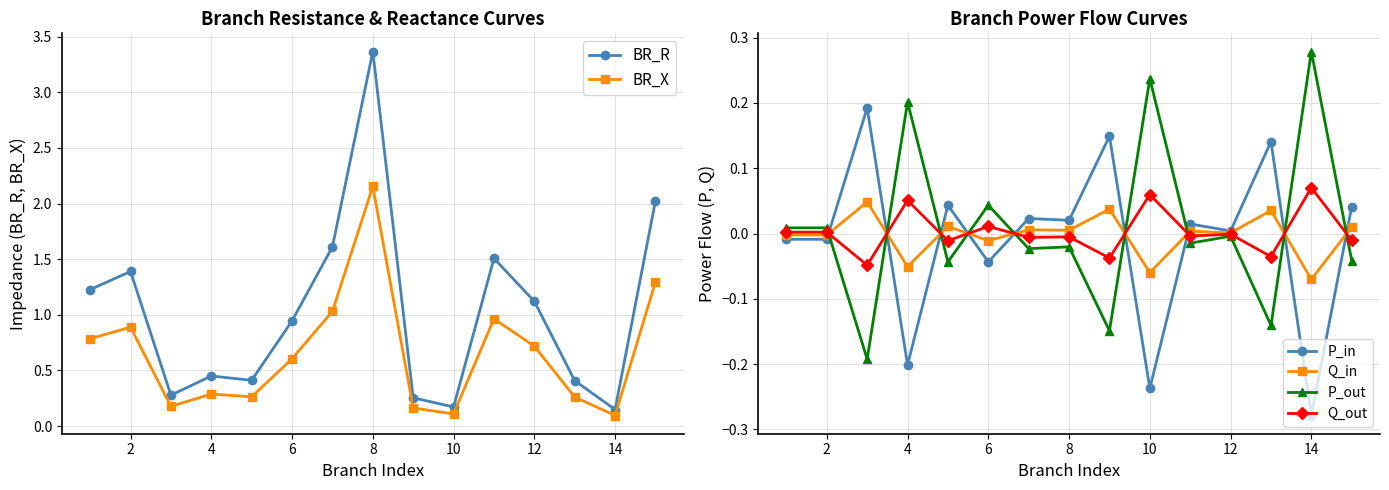

The BR_X series shows 0.3 at 12. True or false?

False